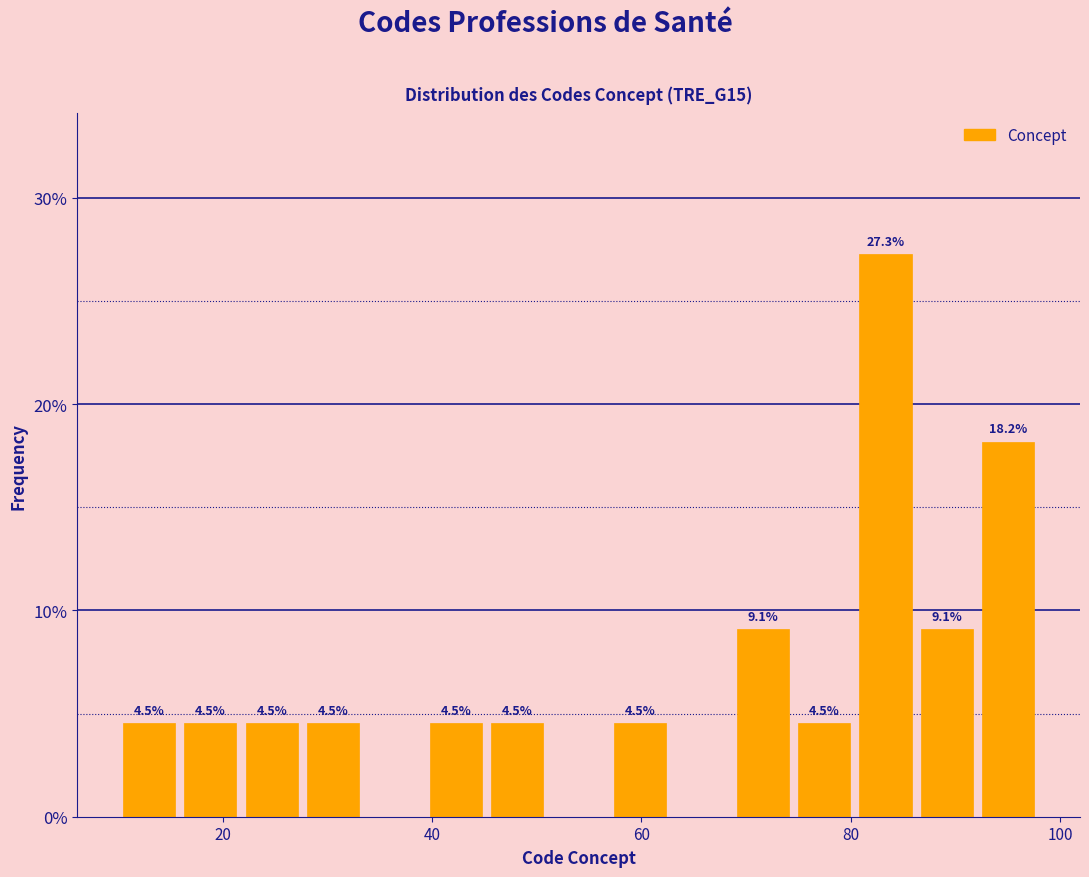

Read against the x-axis, roughly where is the centre of the tallest bar?

84